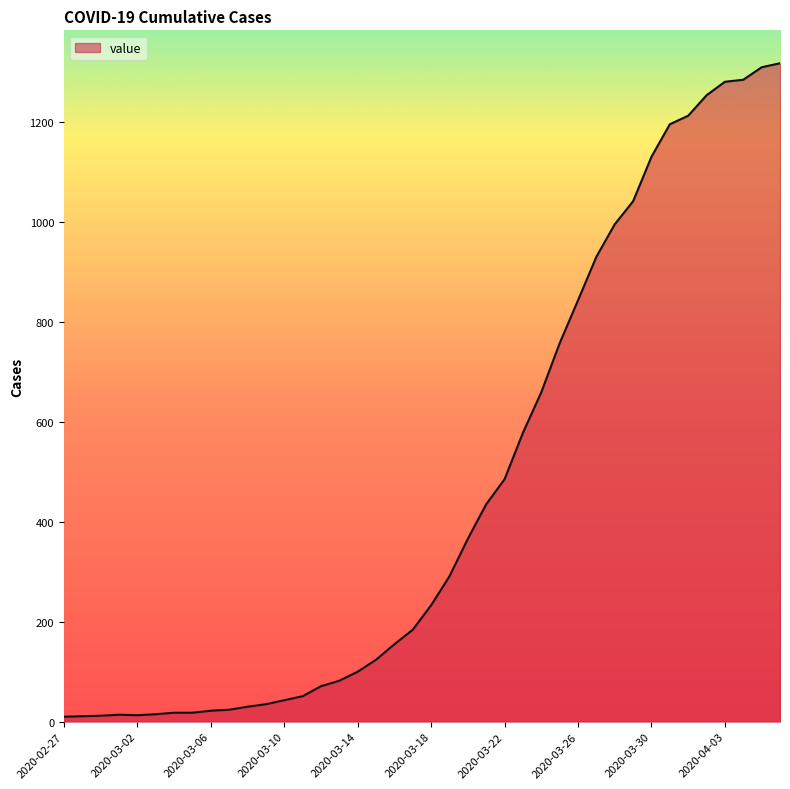

What is the maximum value shown in the chart?

1317